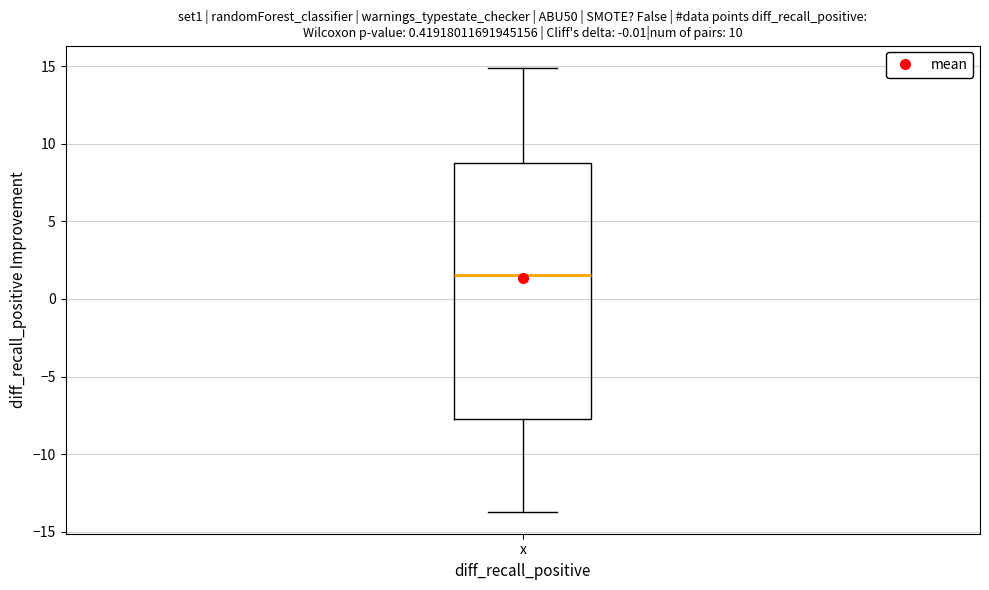

Read this box plot against the y-axis: the position of the median line, the range covered by the box, and the ends of both whiskers. The values are not printed on the chart, so give them approximately, as read against the axis.

median 1.5, box -7.5 to 9.0, whiskers -13.5 to 15.0